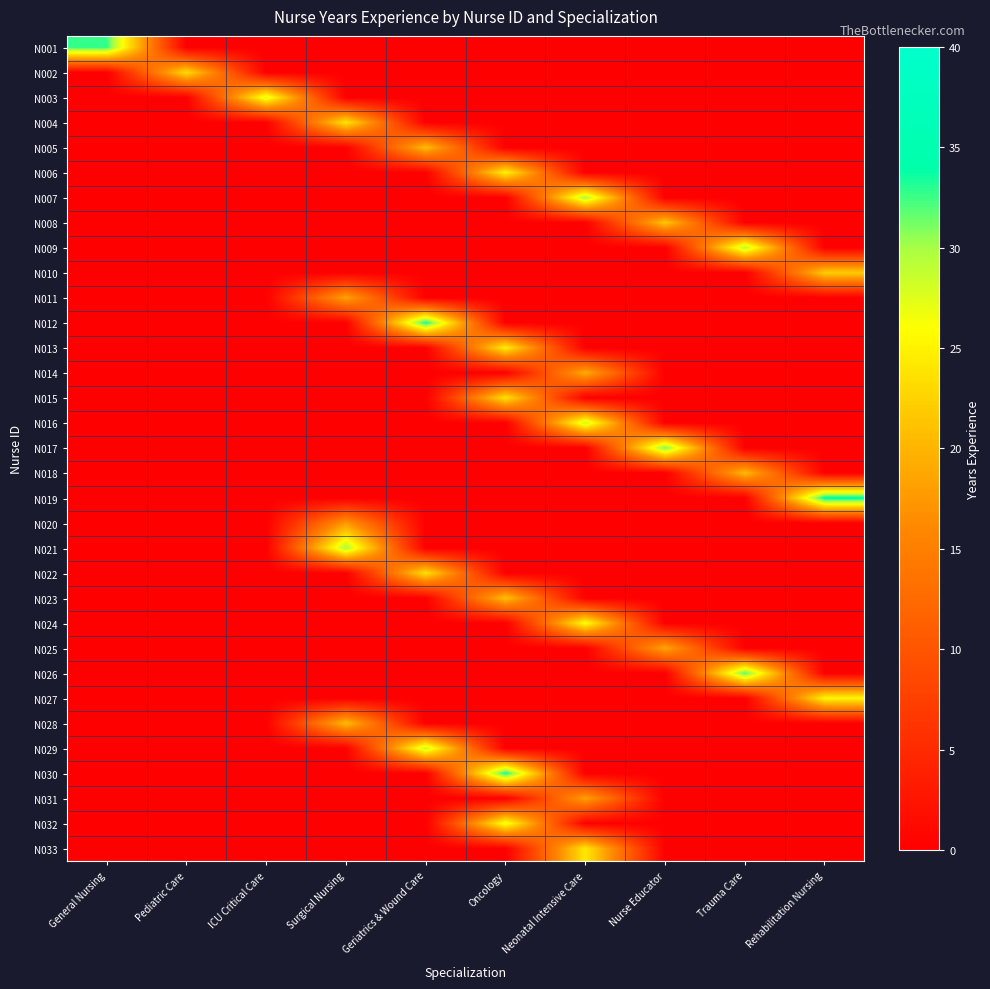

Which has a higher value, Geriatrics & Wound Care or Nurse Educator?

Geriatrics & Wound Care